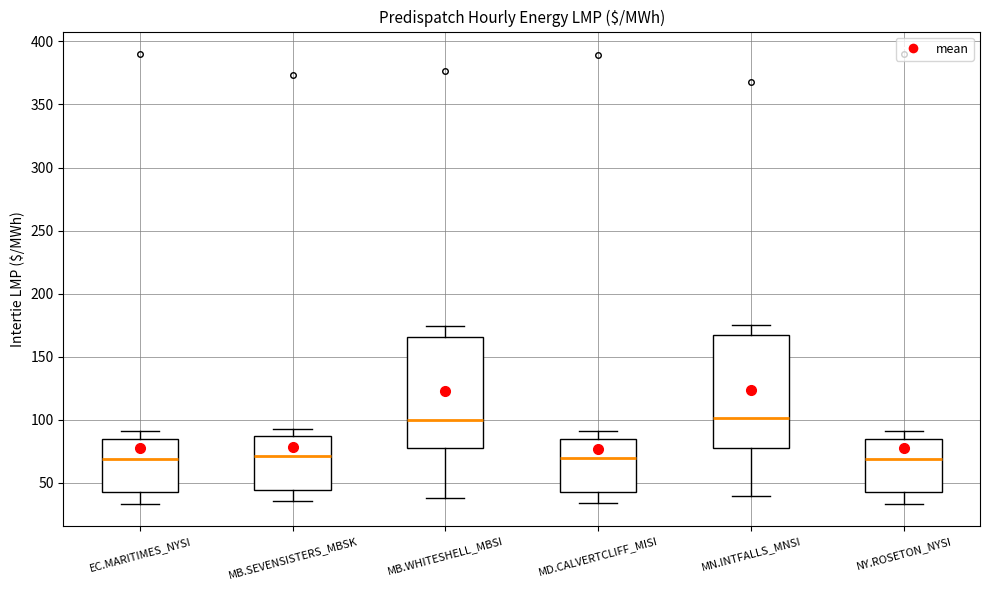

Where is the upper edge of the box for NY.ROSETON_NYSI on the y-axis? The values are not printed on the chart, so give them approximately, as read against the axis.

85